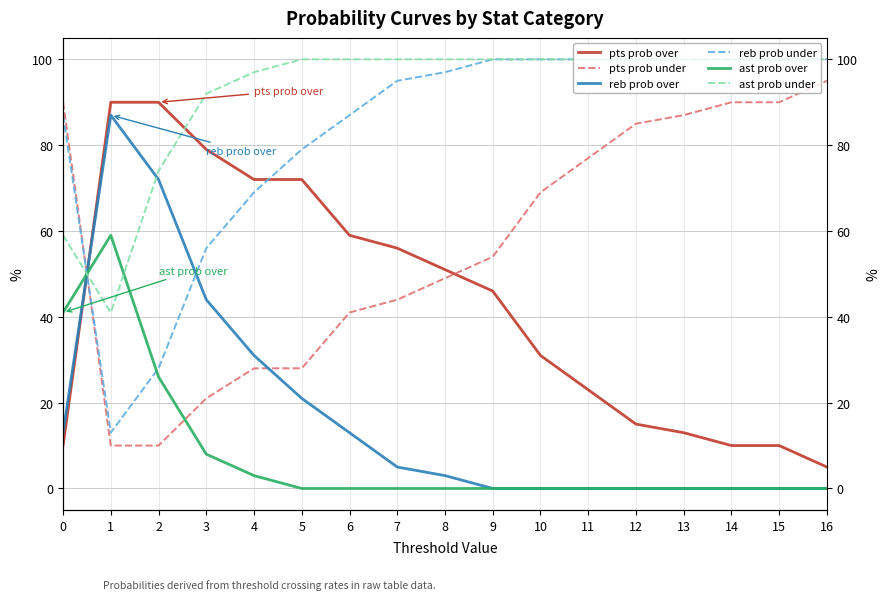

What is the sum of all ast prob over values?

137